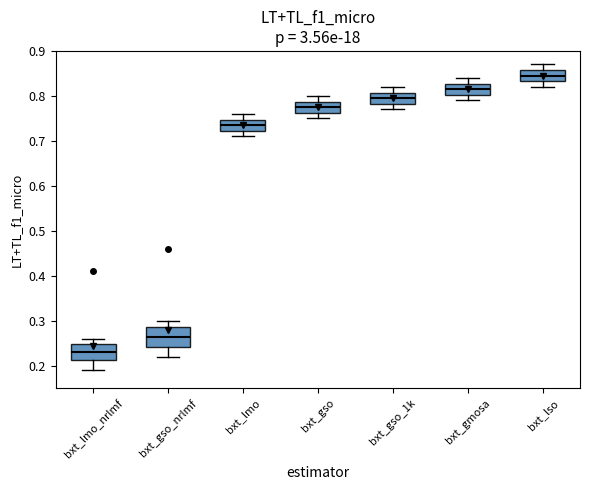

Where is the lower edge of the box for bxt_gso_1k on the y-axis? The values are not printed on the chart, so give them approximately, as read against the axis.

0.78